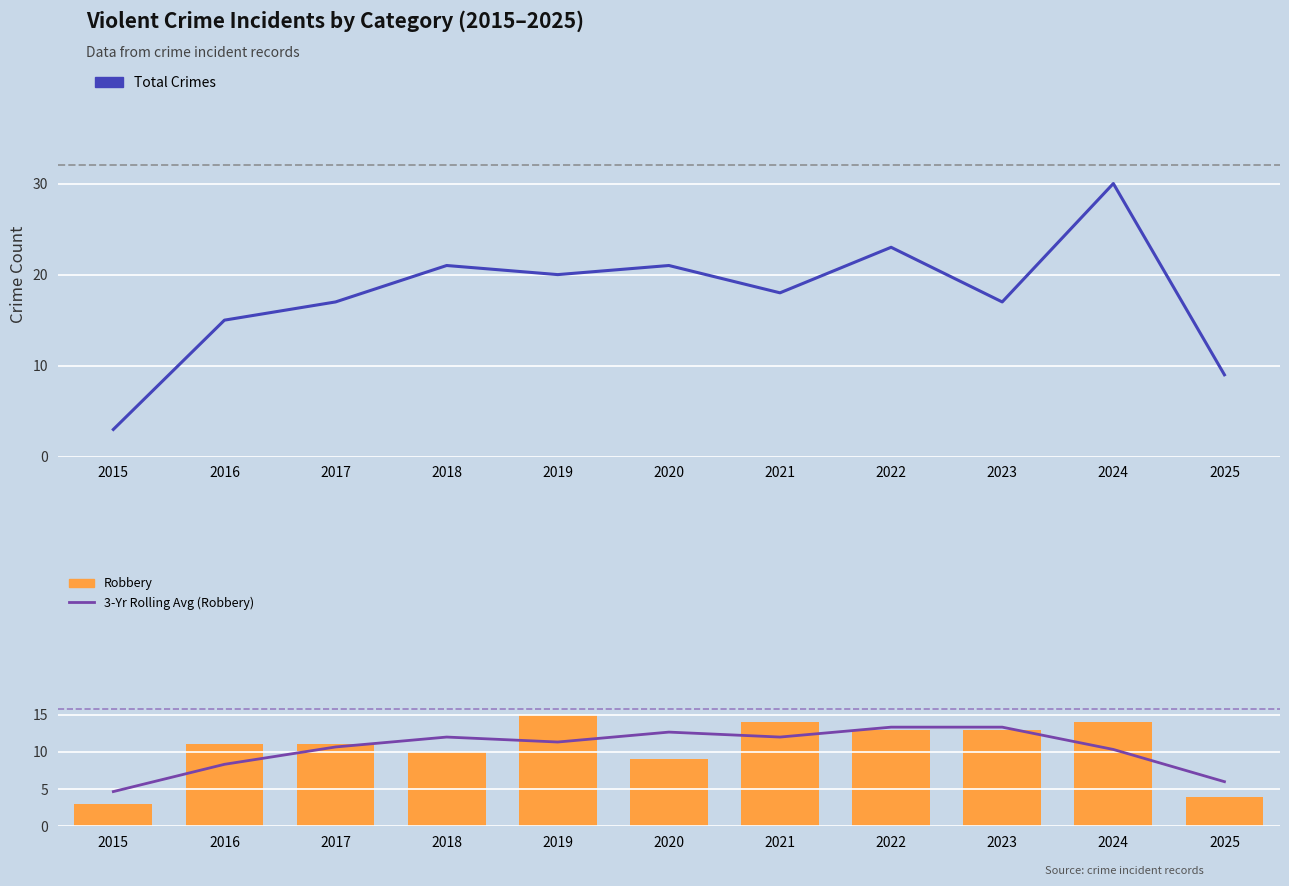

How many groups of bars are there?

11